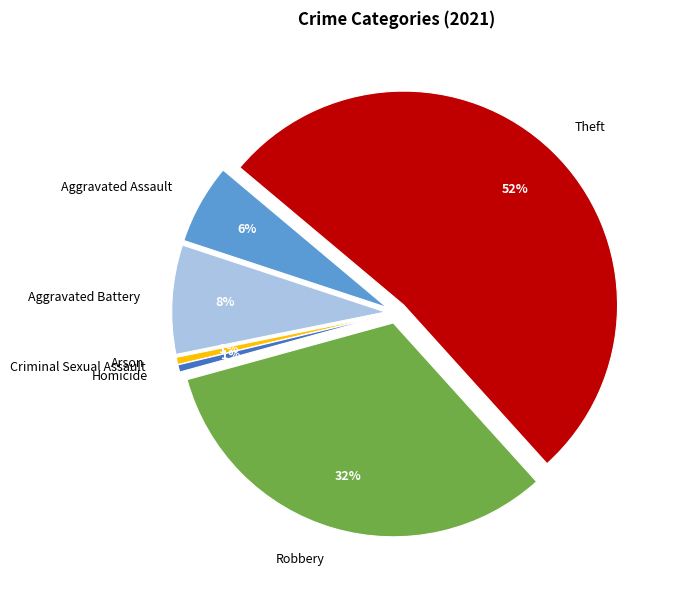

To the nearest percent, what is the difference between the largest and smallest slice percentages?

52%